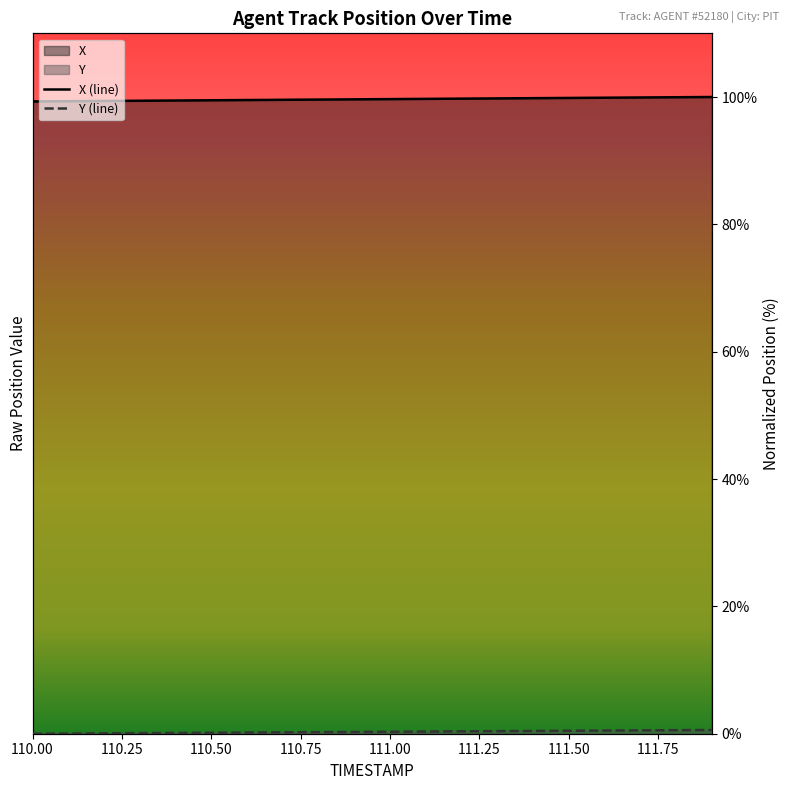

How many data points does each series have?

20